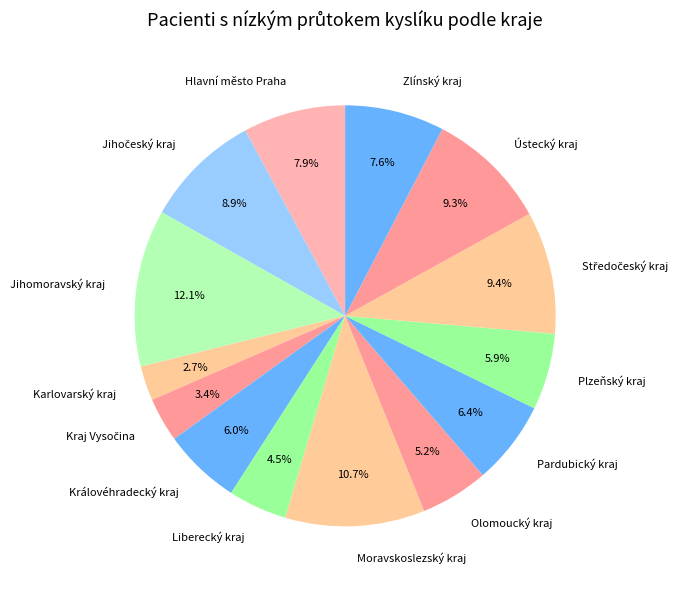

Approximately how many times larger is the value at Moravskoslezský kraj compared to Plzeňský kraj?

1.8